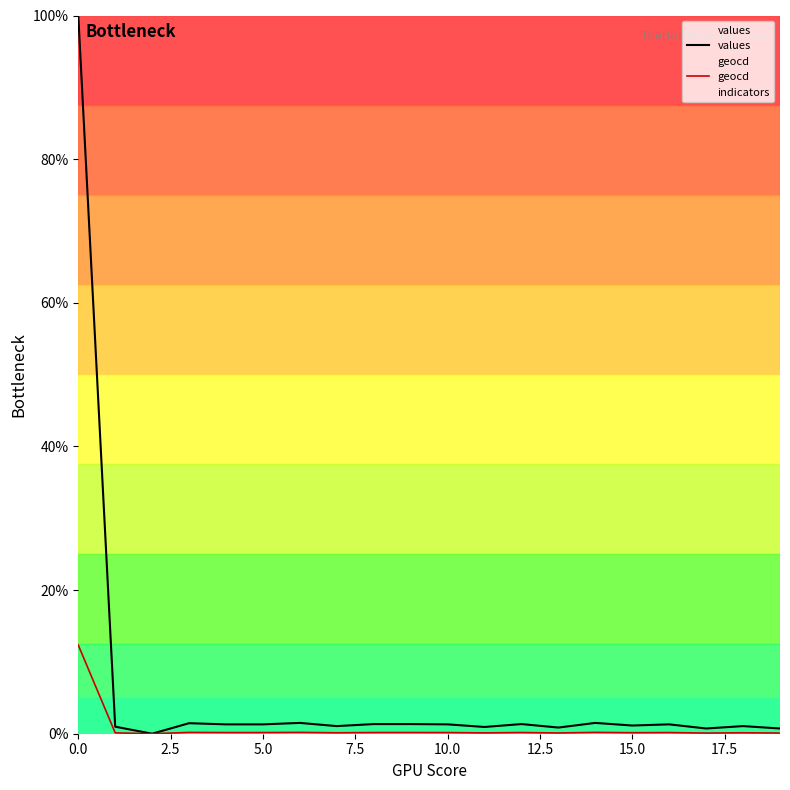

Is it true that indicators equals 100.0 at 15.0?

True